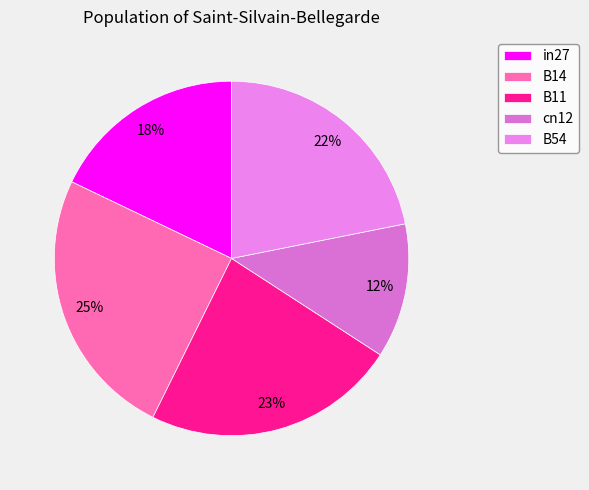

Does B11 represent more than half of the total?

No